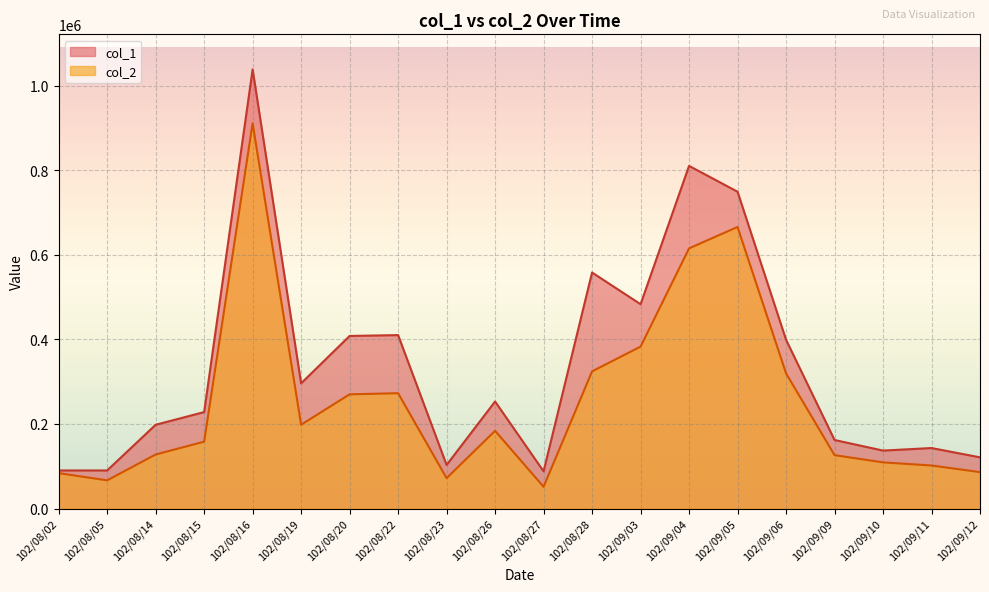

At which label is col_1 closest to 563000?

102/08/28